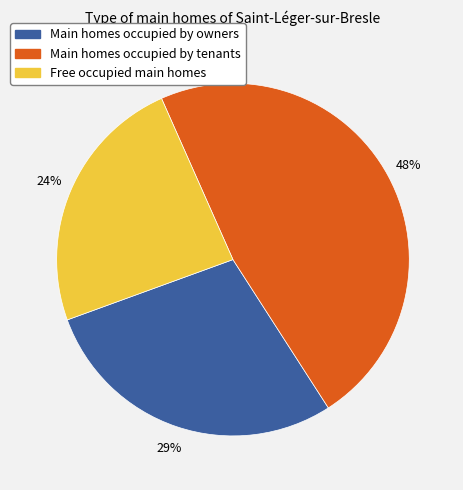

Does any single category account for the majority?

No